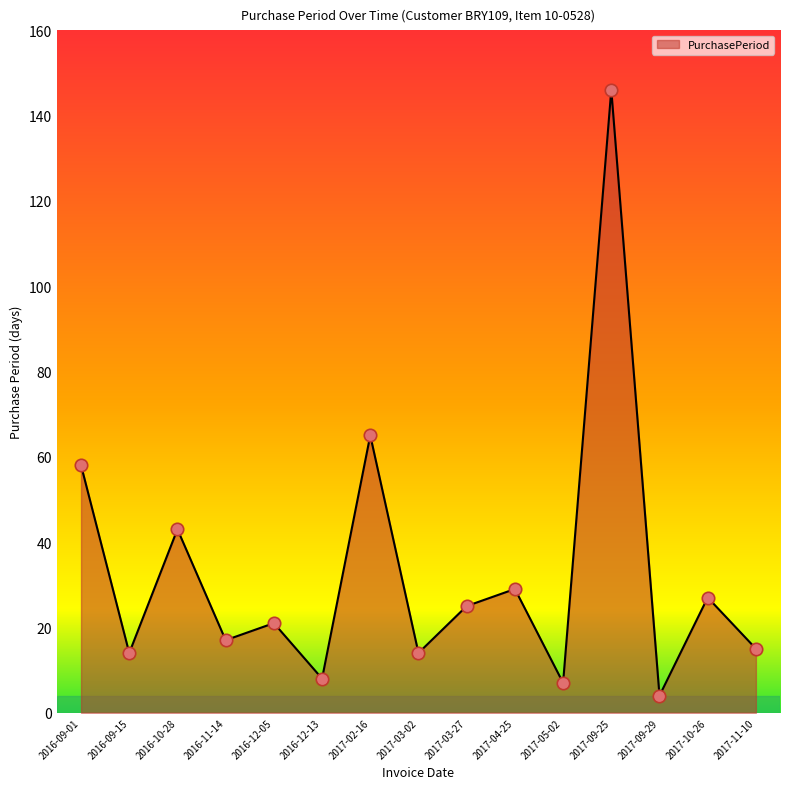

Approximately how many times larger is the value at 2016-12-13 compared to 2016-09-15?

0.6